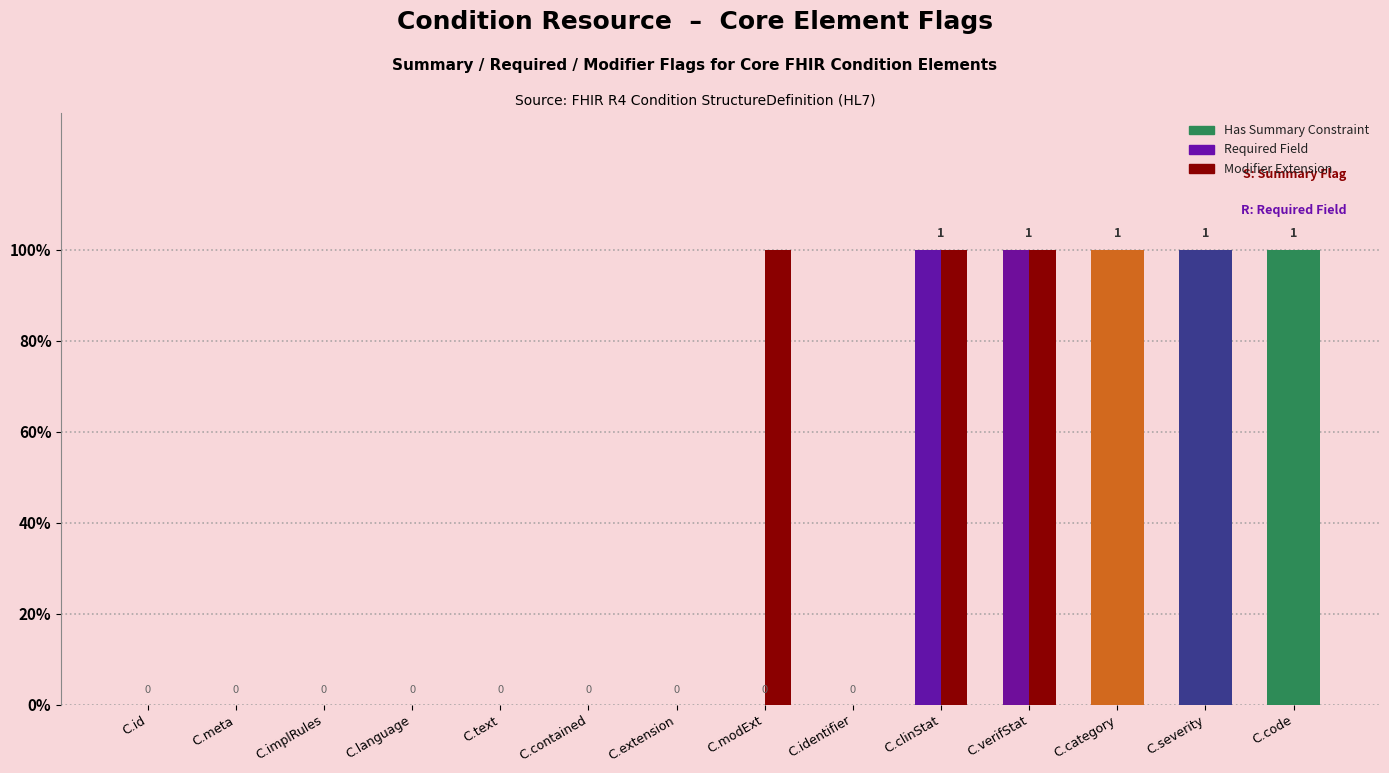

What are all the series names shown in the legend?

Has Summary Constraint, Required Field, Modifier Extension